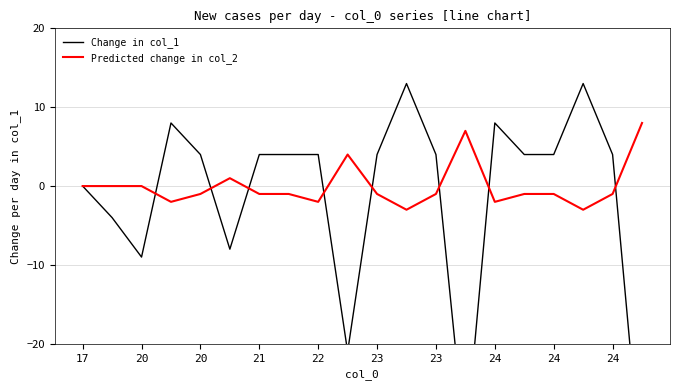

The Predicted change in col_2 series shows 0 at 15. True or false?

False